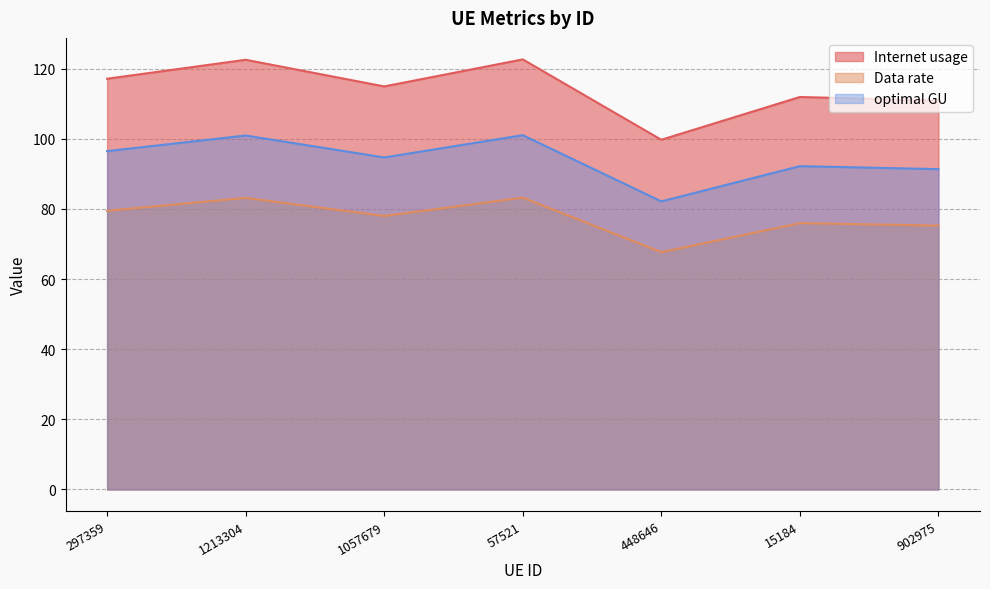

Which category has the highest value in the Data rate series?

57521